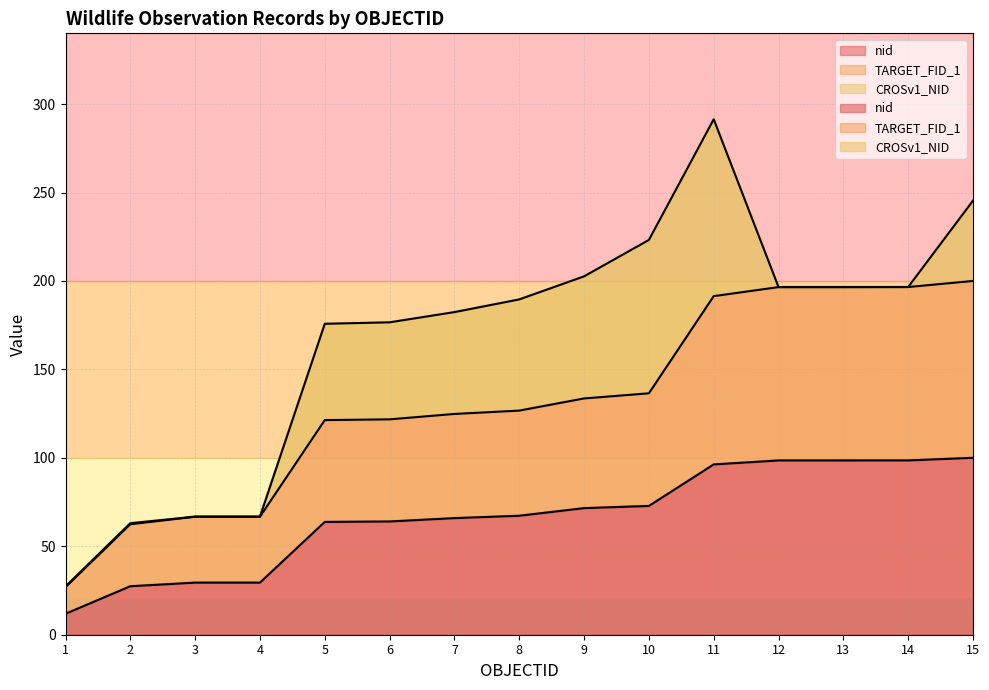

True or false: TARGET_FID_1 has more than 1 interior local peaks.

False